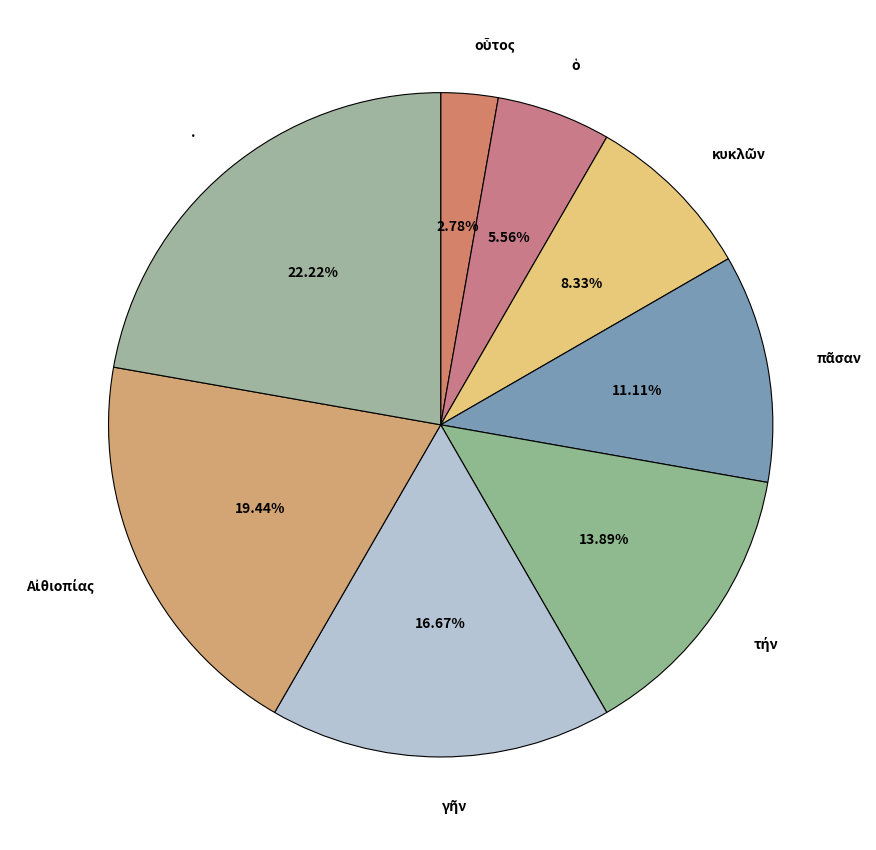

Count the number of slices in the pie.

8